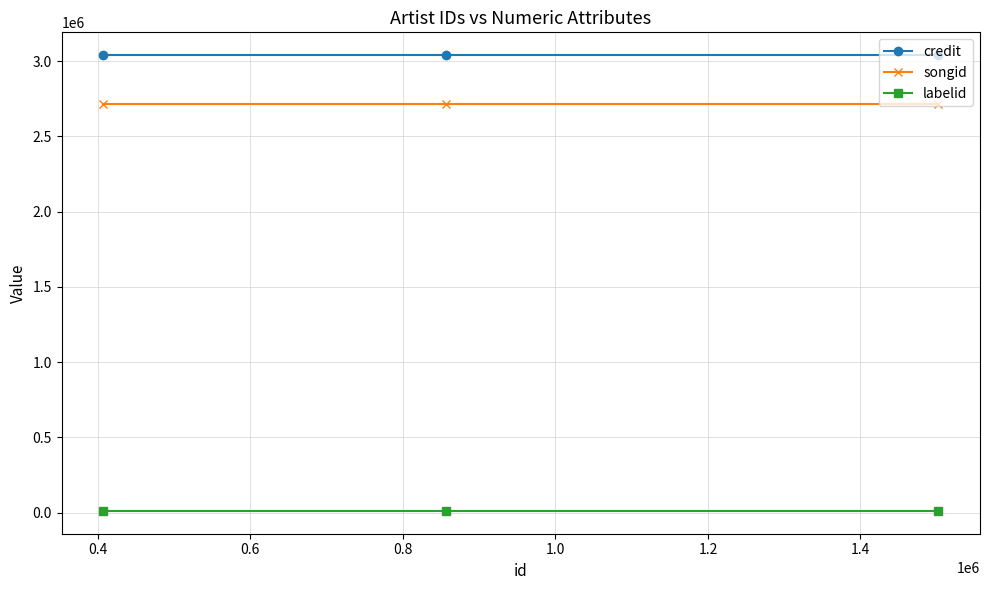

What is the average value of the labelid series?

10481